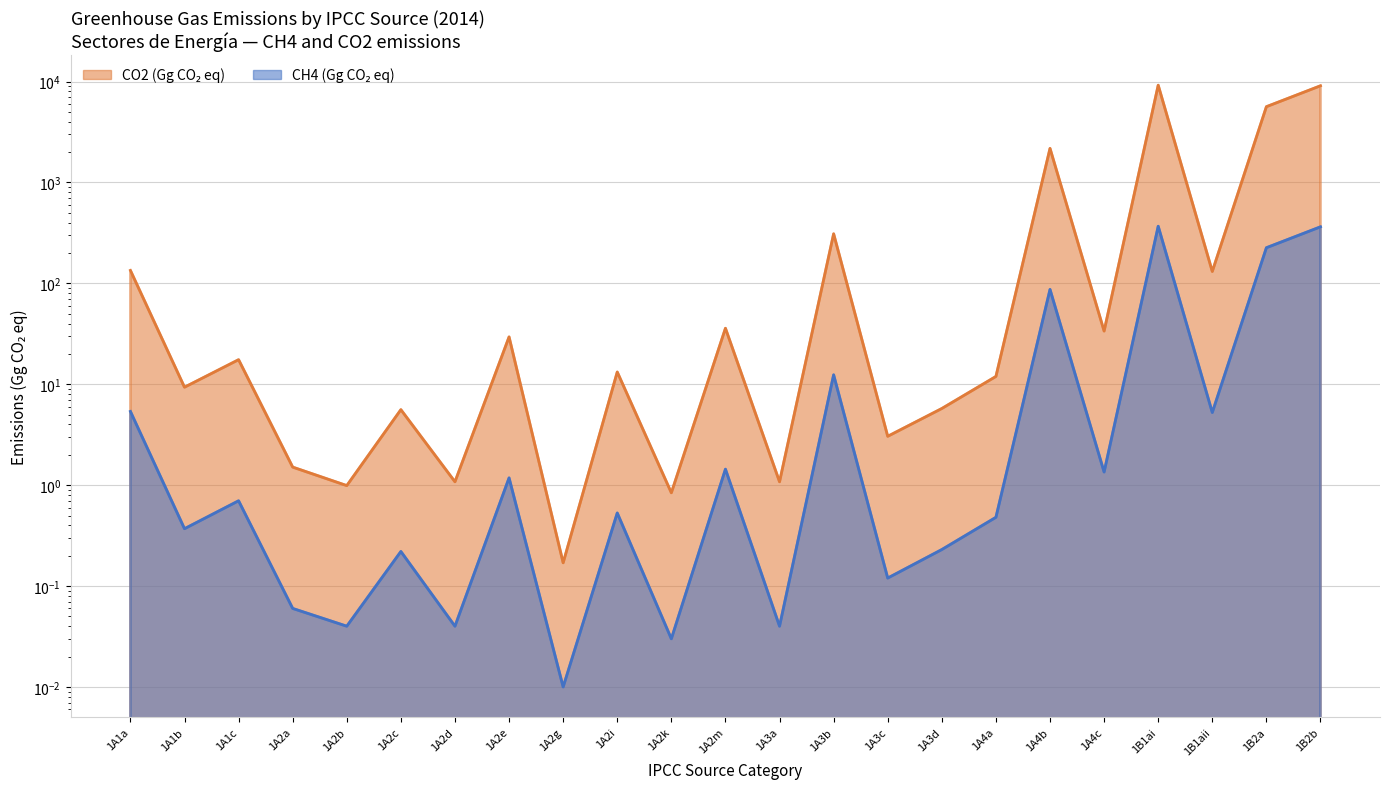

Reading left to right, list all the values displayed in this chart.

CO2: 1A1a=134.4	1A1b=9.3	1A1c=17.5	1A2a=1.5	1A2b=1.0	1A2c=5.6	1A2d=1.1	1A2e=29.5	1A2g=0.2	1A2i=13.2	1A2k=0.8	1A2m=35.9	1A3a=1.1	1A3b=309.9	1A3c=3.0	1A3d=5.8	1A4a=11.9	1A4b=2176.7	1A4c=33.7	1B1ai=9209.4	1B1aii=131.2	1B2a=5638.8	1B2b=9087.9
CH4: 1A1a=5.4	1A1b=0.4	1A1c=0.7	1A2a=0.1	1A2b=0.0	1A2c=0.2	1A2d=0.0	1A2e=1.2	1A2g=0.0	1A2i=0.5	1A2k=0.0	1A2m=1.4	1A3a=0.0	1A3b=12.4	1A3c=0.1	1A3d=0.2	1A4a=0.5	1A4b=87.1	1A4c=1.4	1B1ai=368.4	1B1aii=5.2	1B2a=225.6	1B2b=363.5